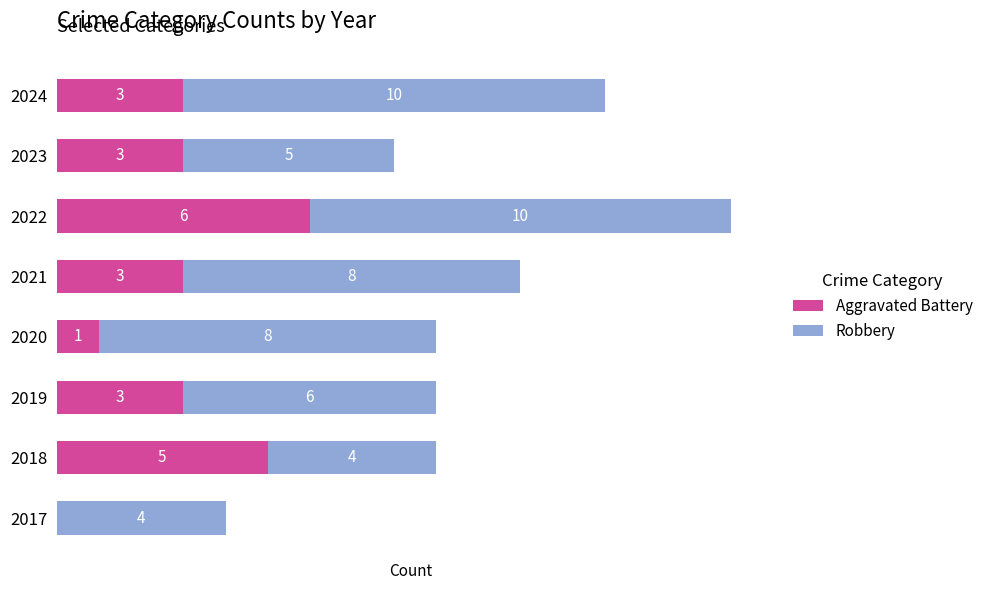

How many Aggravated Battery values are between 3 and 5?

5